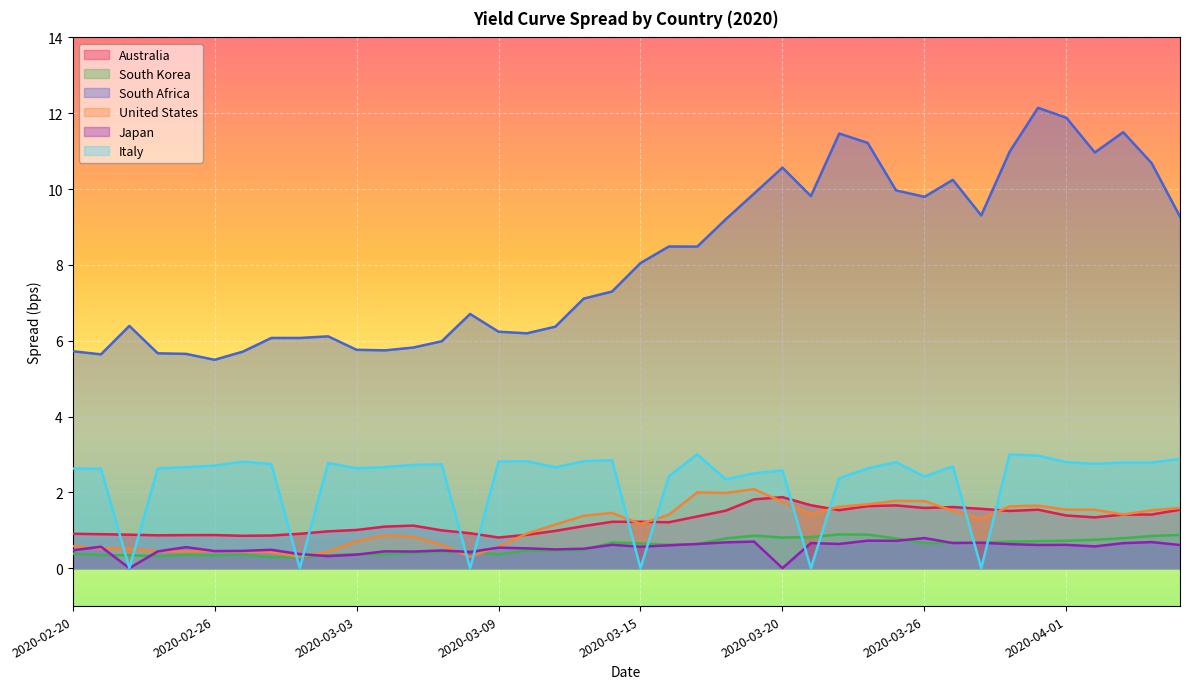

True or false: Italy has a value of 2.8 at 2020-03-25.

True